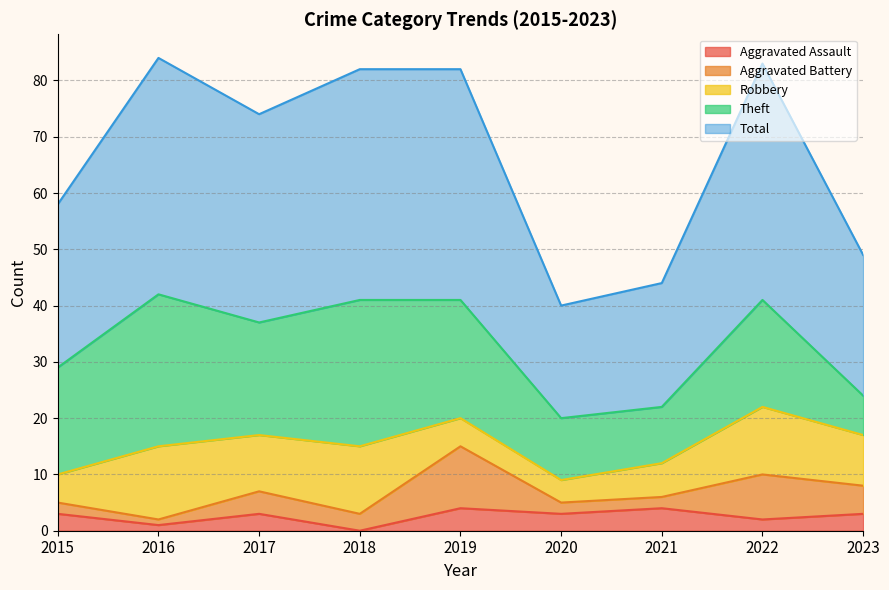

Does the chart have visible grid lines?

Yes